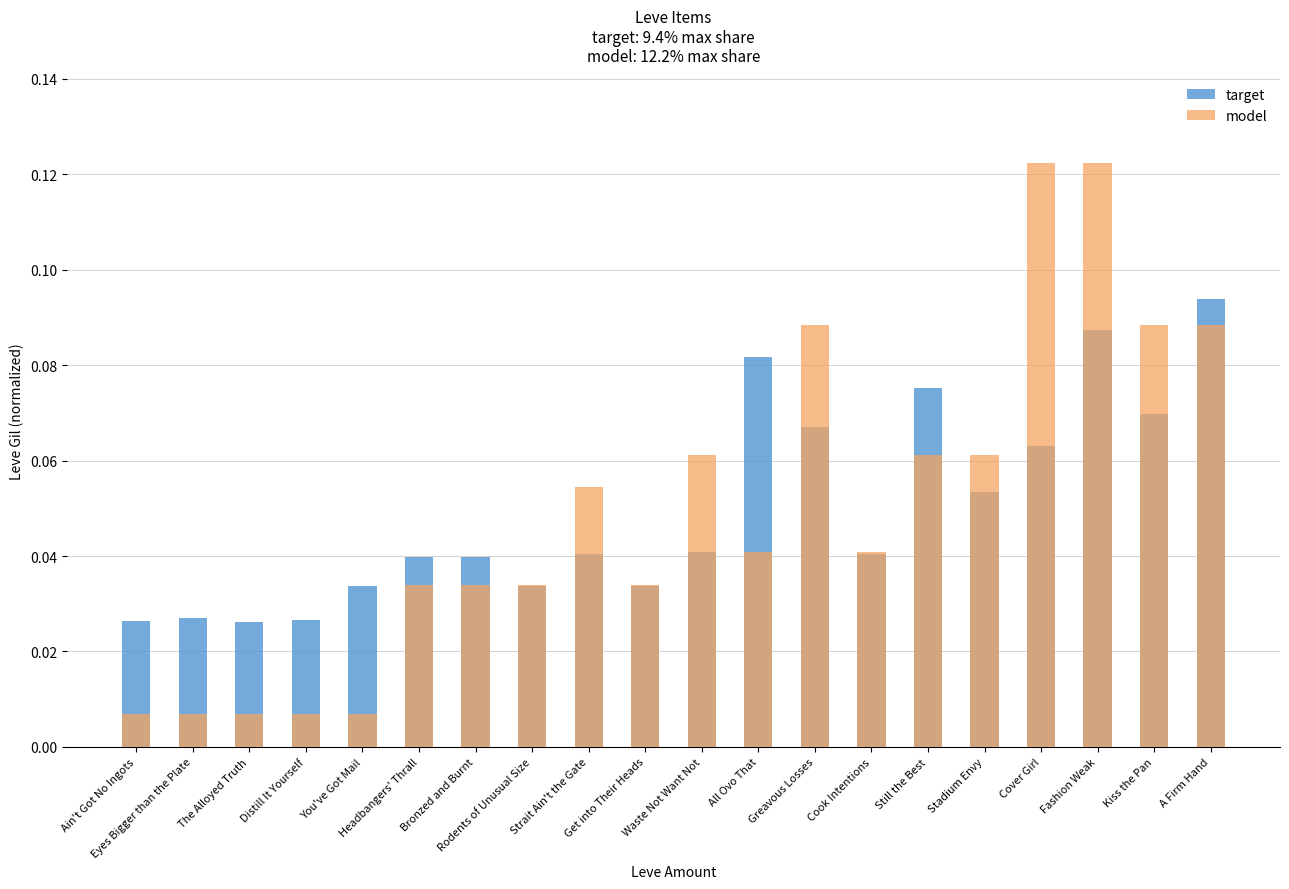

Which category has the highest value across all series?

Cover Girl